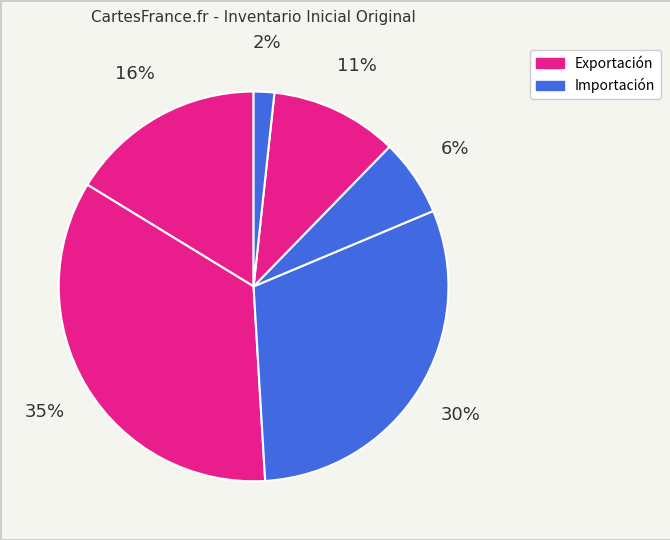

How many segments does this pie chart have?

6